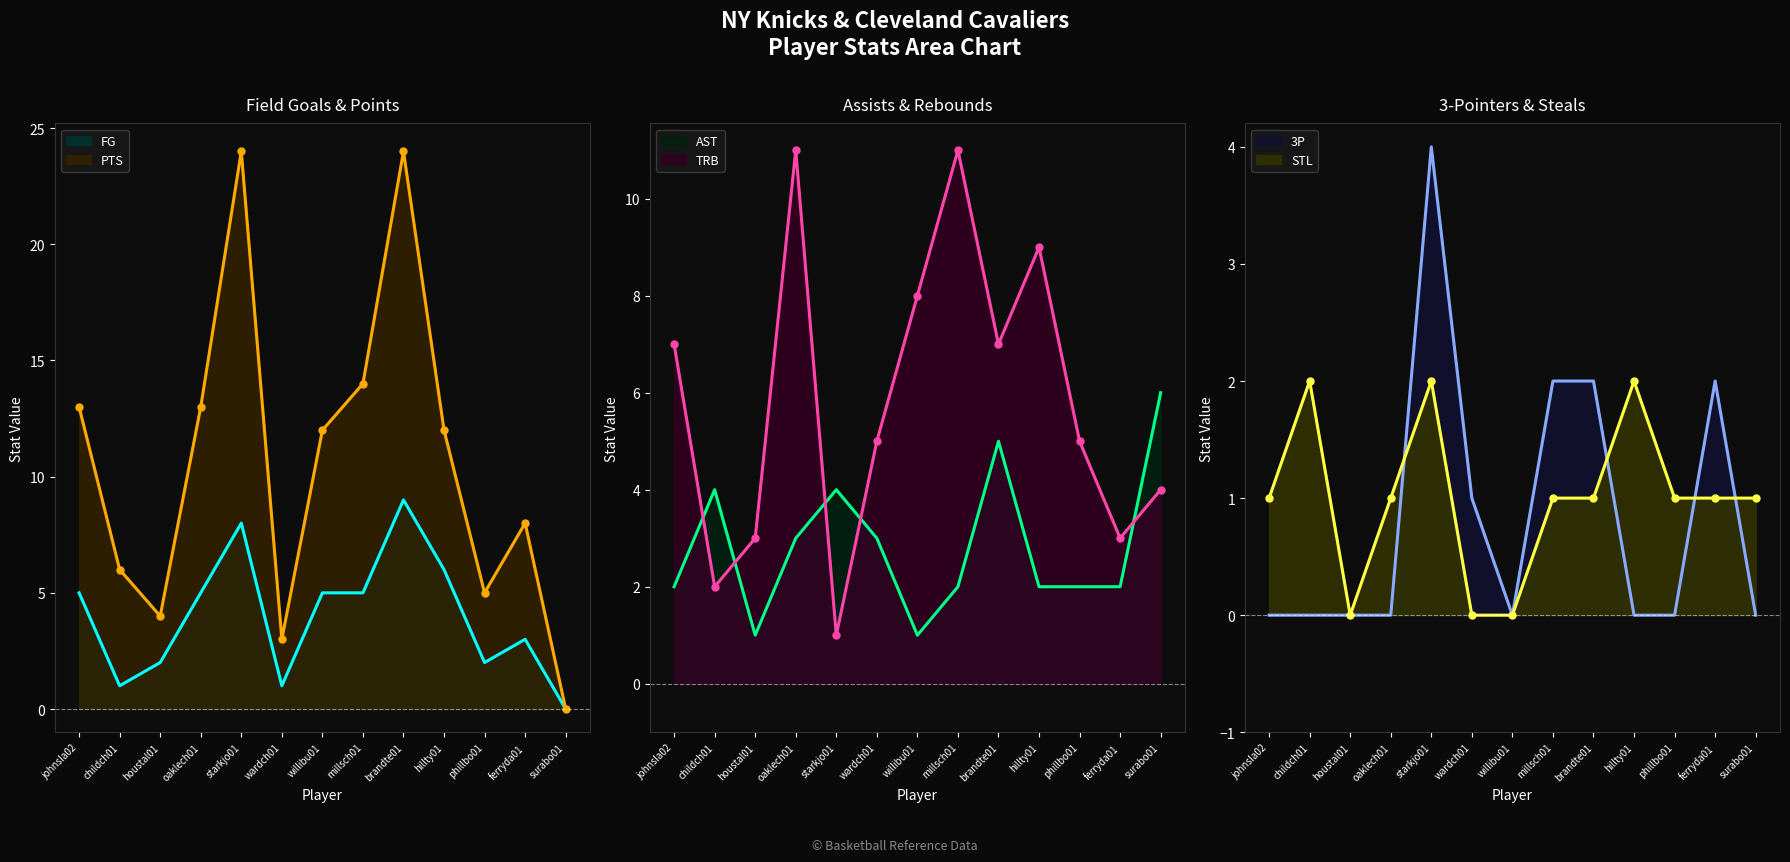

True or false: FG line has more than 2 interior local peaks.

True